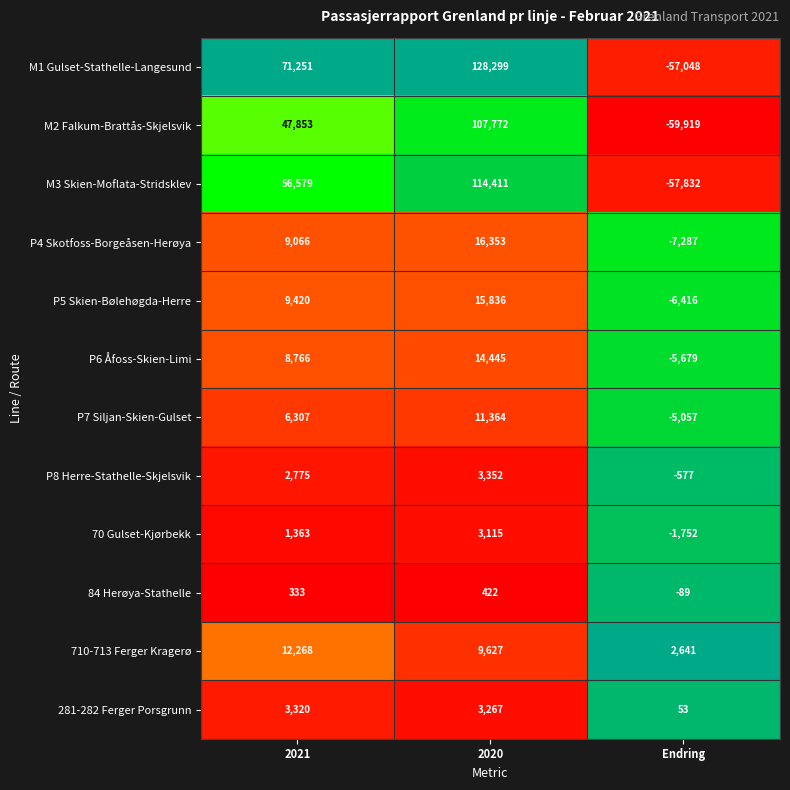

List the series in order of their peak value, highest first.

M1 Gulset-Stathelle-Langesund, M3 Skien-Moflata-Stridsklev, M2 Falkum-Brattås-Skjelsvik, P4 Skotfoss-Borgeåsen-Herøya, P5 Skien-Bølehøgda-Herre, P6 Åfoss-Skien-Limi, 710-713 Ferger Kragerø, P7 Siljan-Skien-Gulset, P8 Herre-Stathelle-Skjelsvik, 281-282 Ferger Porsgrunn, 70 Gulset-Kjørbekk, 84 Herøya-Stathelle